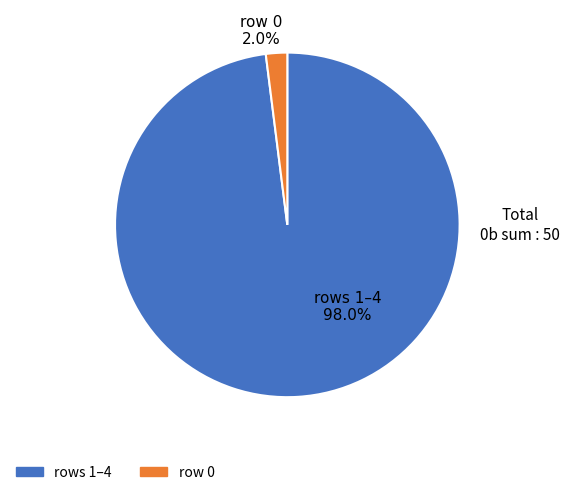

Is it true that 1 is 25% of the pie?

False